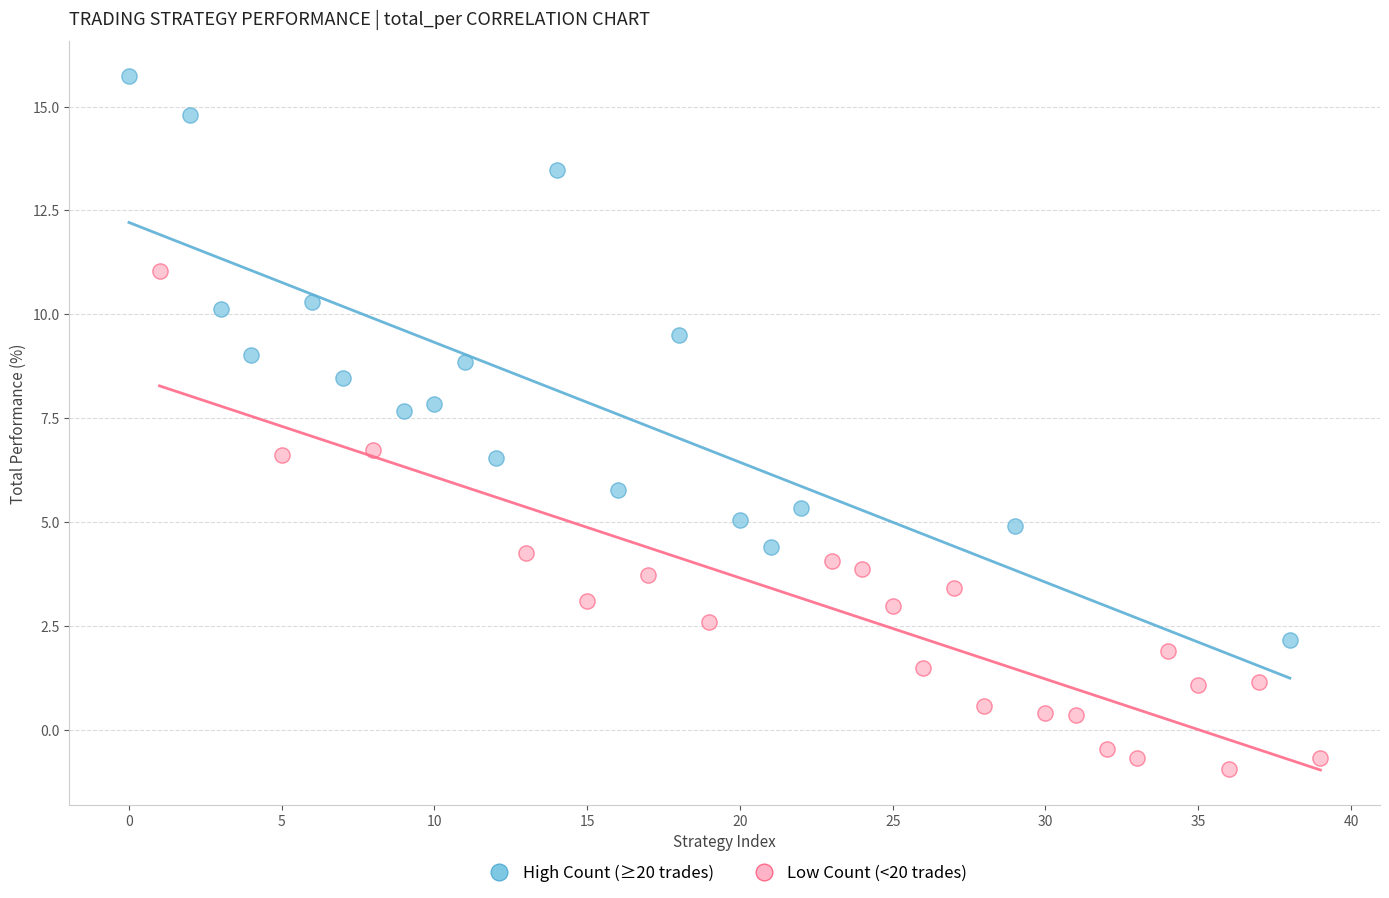

Which series has the widest spread of Y values?

High Count (≥20 trades)